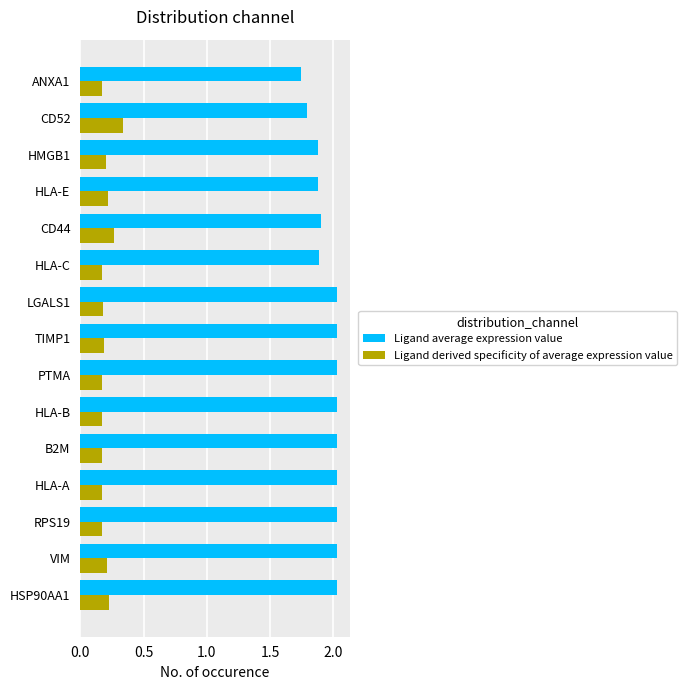

How many data points in Ligand average expression value are less than 2?

6